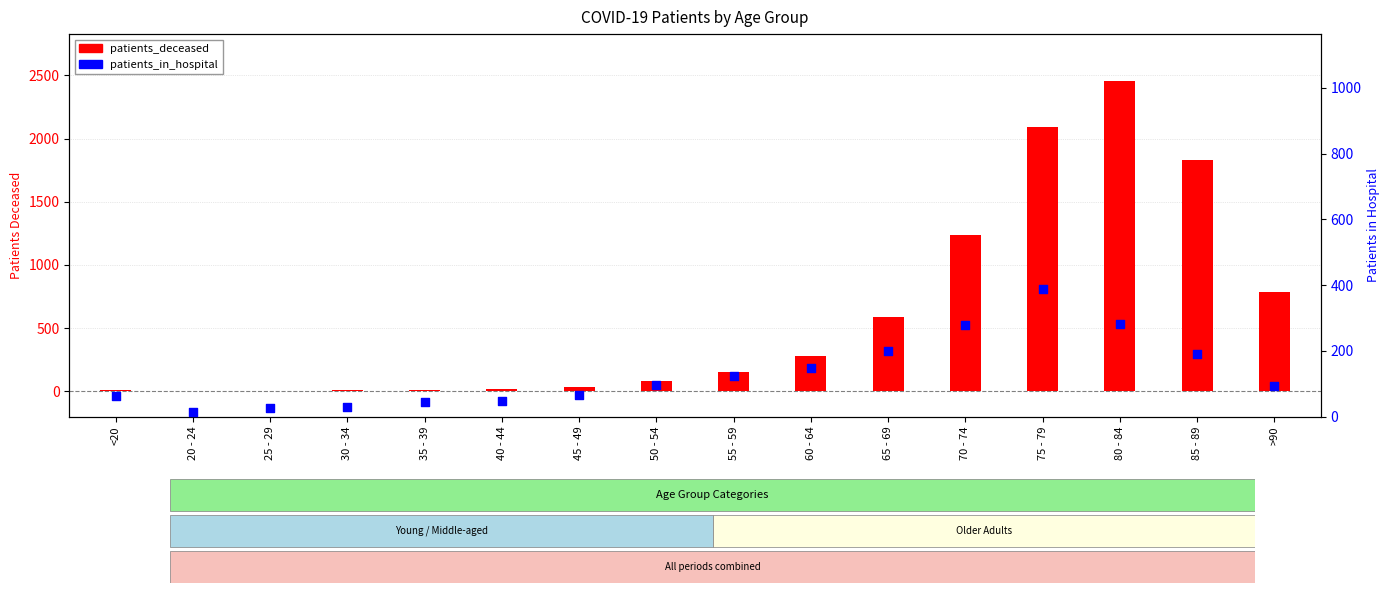

At which category is the sum across all series the highest?

80 - 84